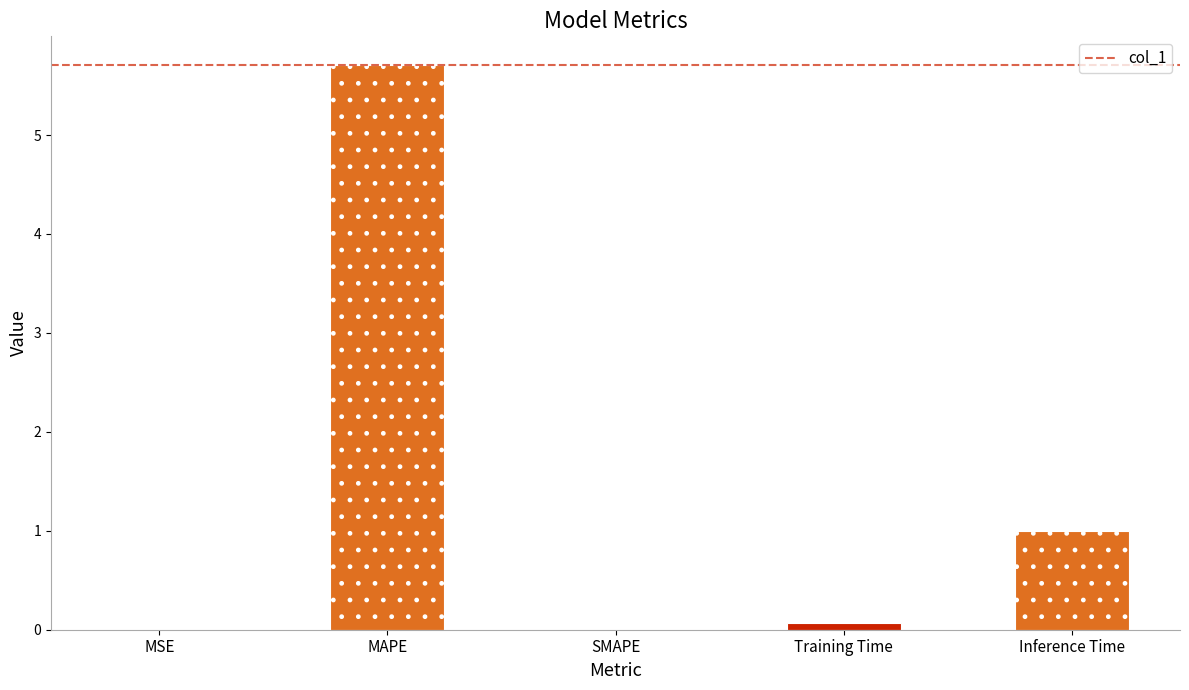

How many distinct data groups are displayed?

1